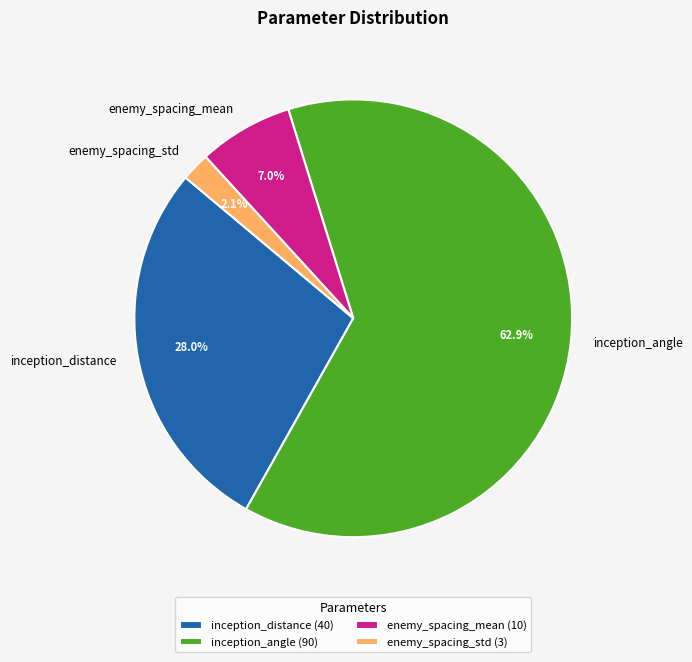

Which category accounts for the majority?

inception_angle